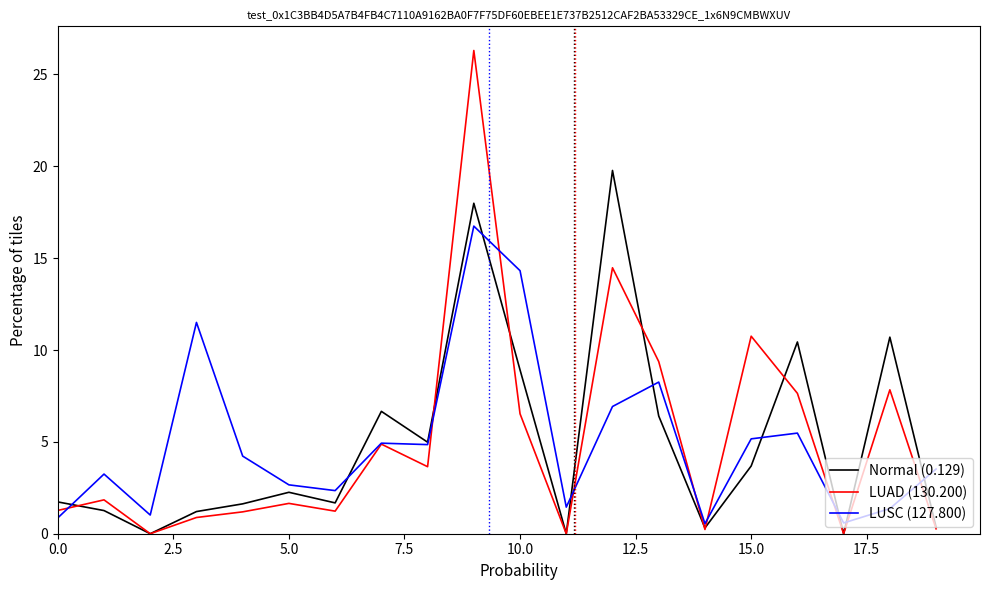

Which series has the widest spread of values?

LUAD (130.200)